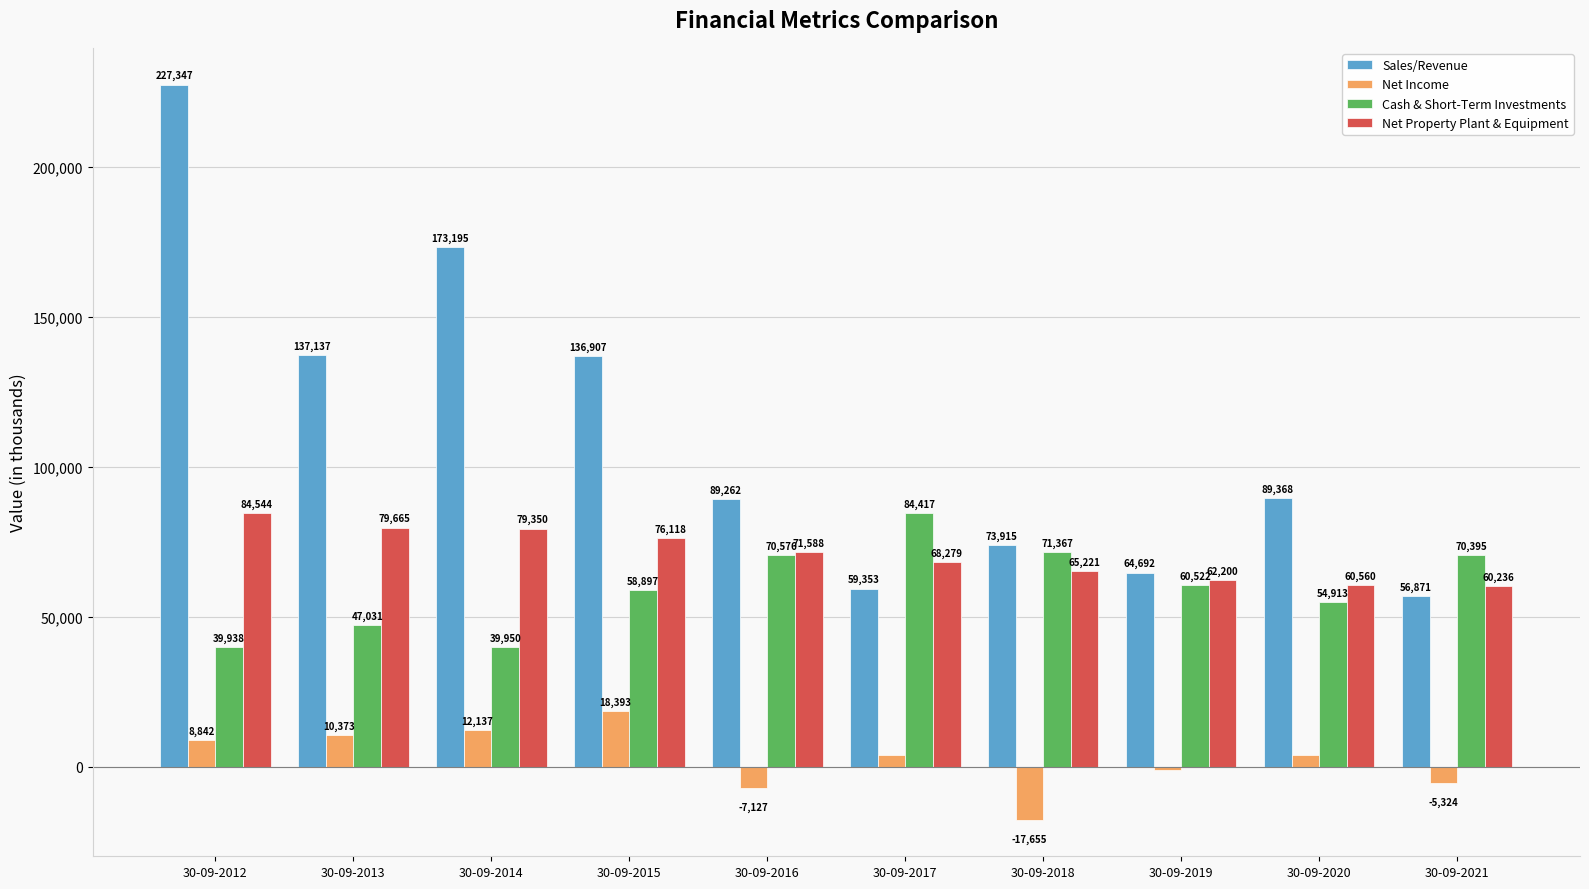

Rank the series by their maximum value, from highest to lowest.

Sales/Revenue, Net Property Plant & Equipment, Cash & Short-Term Investments, Net Income